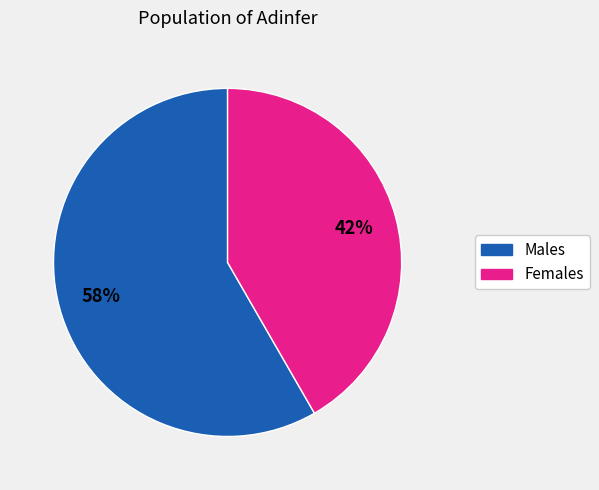

Does any single category account for the majority?

Yes